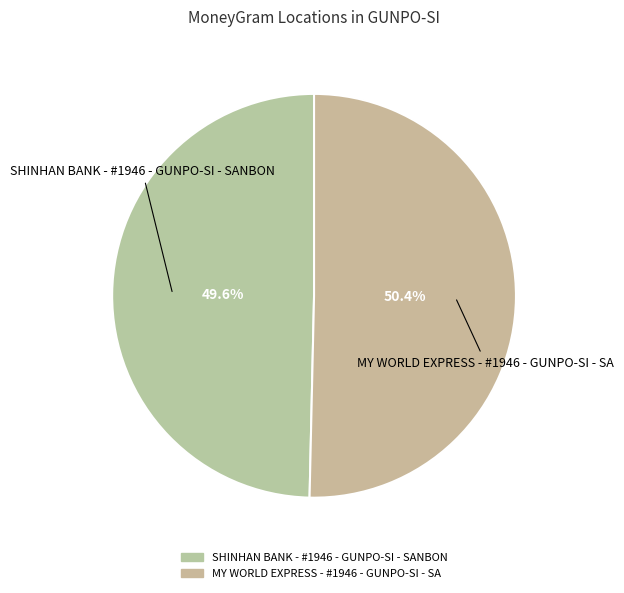

To the nearest percent, what is the combined percentage of SHINHAN BANK - #1946 - GUNPO-SI - SANBON and MY WORLD EXPRESS - #1946 - GUNPO-SI - SA?

100%